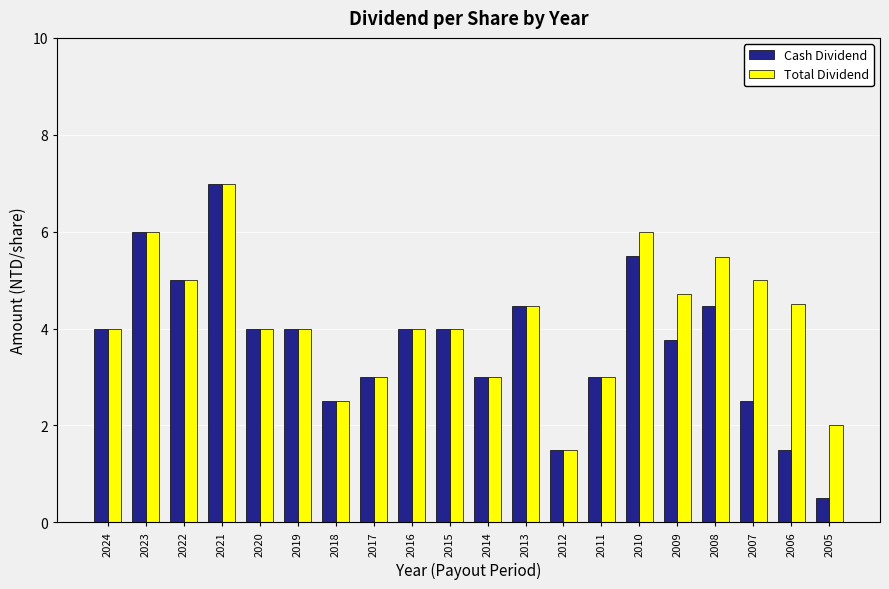

The value of Total Dividend at 2015 is 4.0. True or false?

True